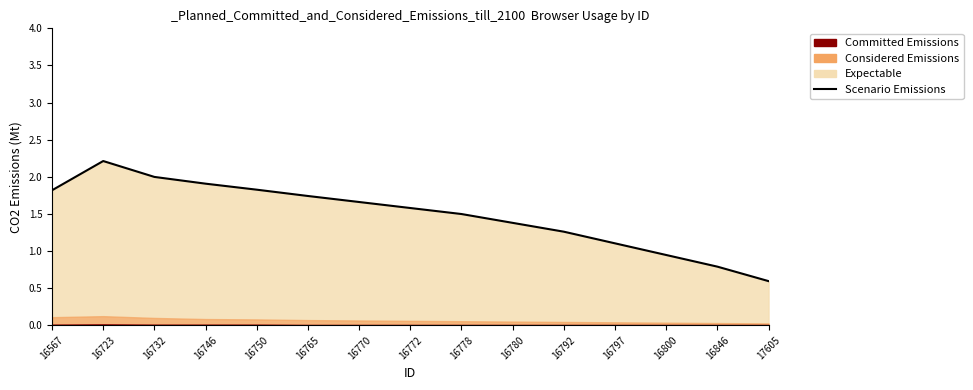

The value at 16723 is 2.2. True or false?

True